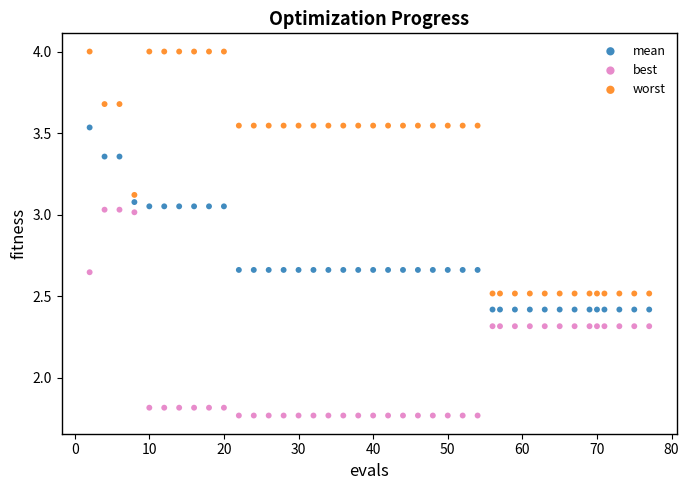

Which series has the largest Y range (max minus min)?

worst